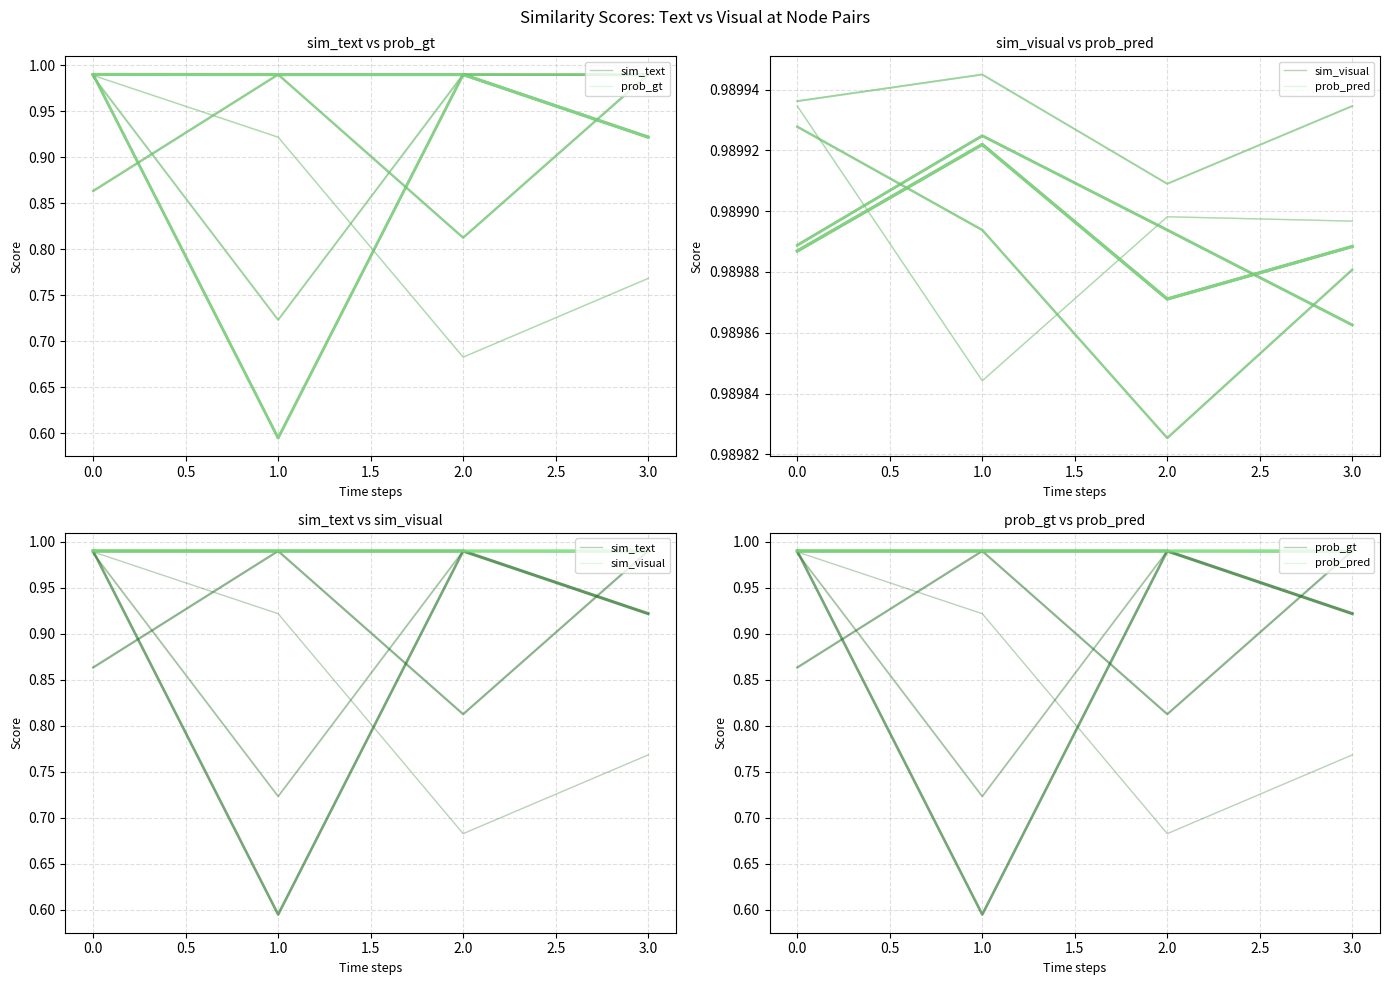

Which series has the widest spread of values?

sim_text